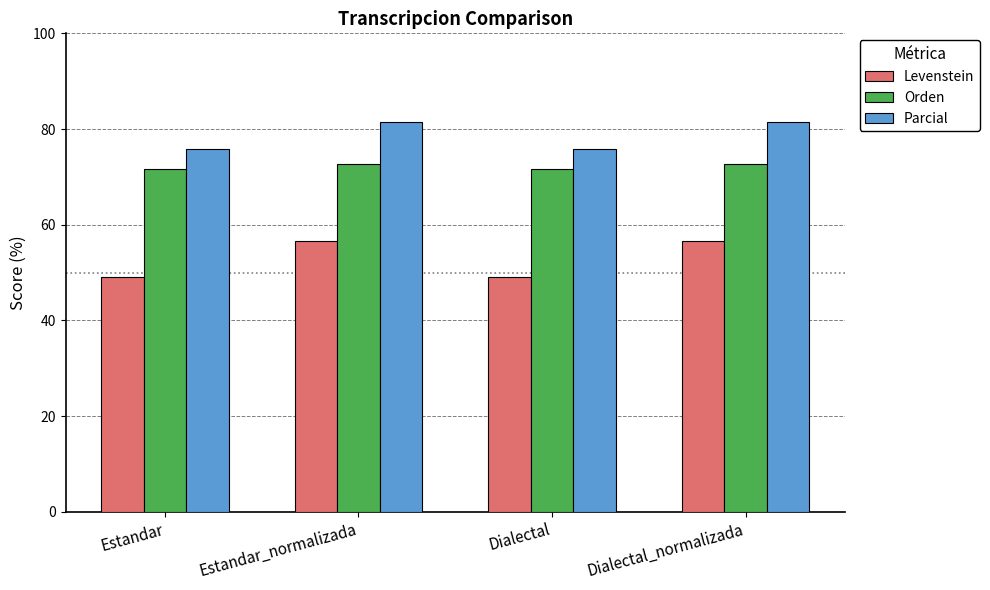

What is the total value across all series at Estandar?

196.5